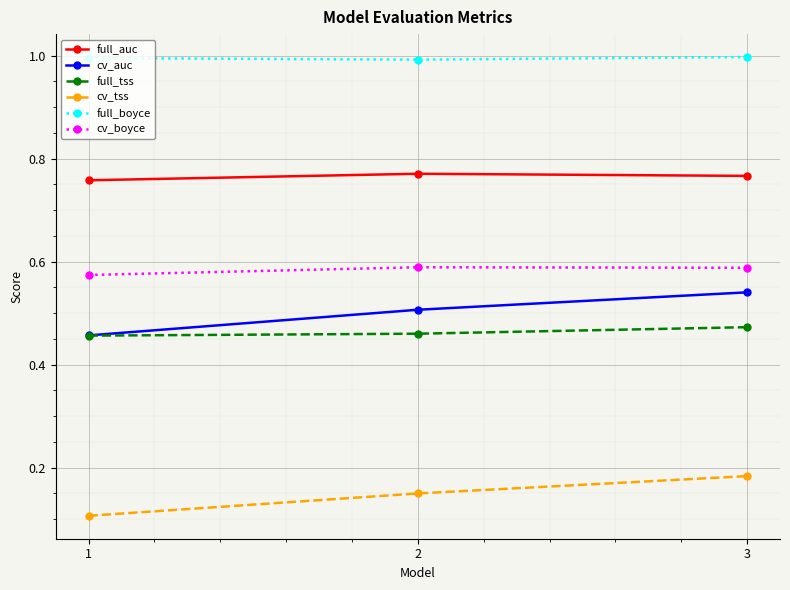

At which category does the chart reach its minimum across all series?

1